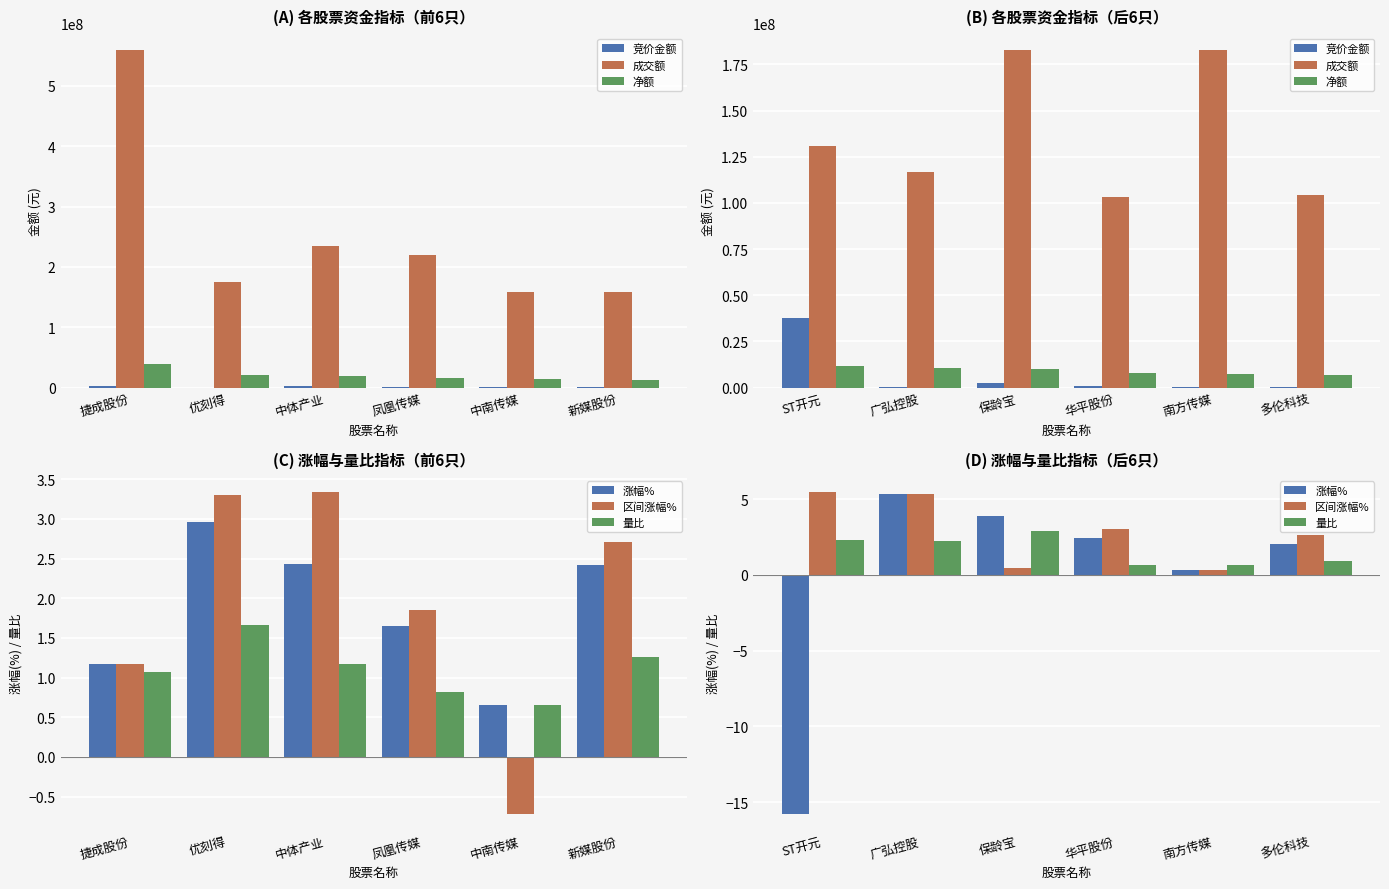

Rank the categories by 竞价金额 value from lowest to highest.

广弘控股, 多伦科技, 南方传媒, 华平股份, 保龄宝, ST开元